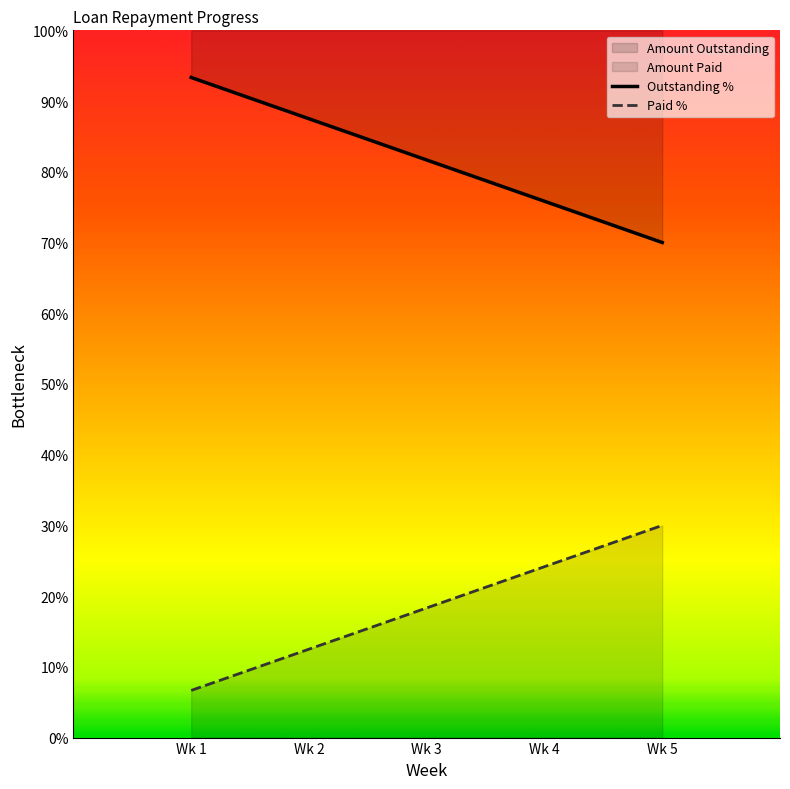

Between Wk 5 and Wk 4, which is larger?

Wk 4